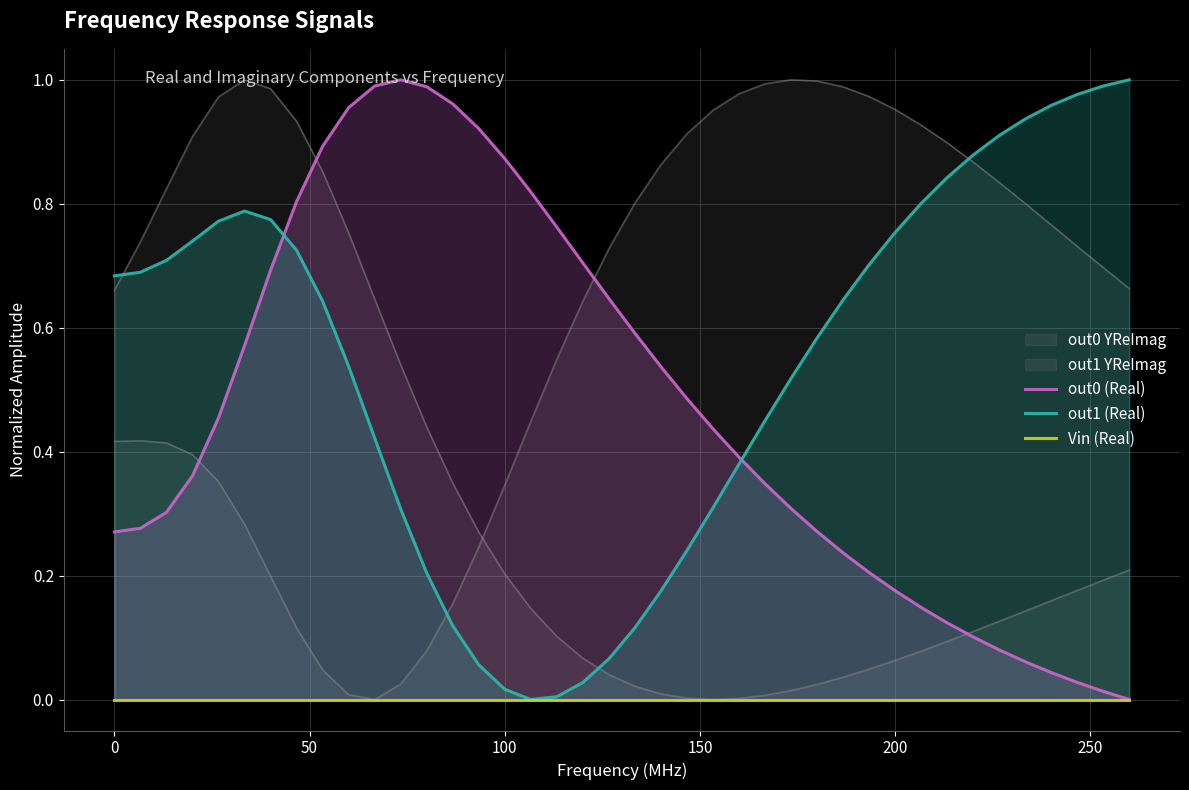

How many data points in out1 (Real) are above 0?

39